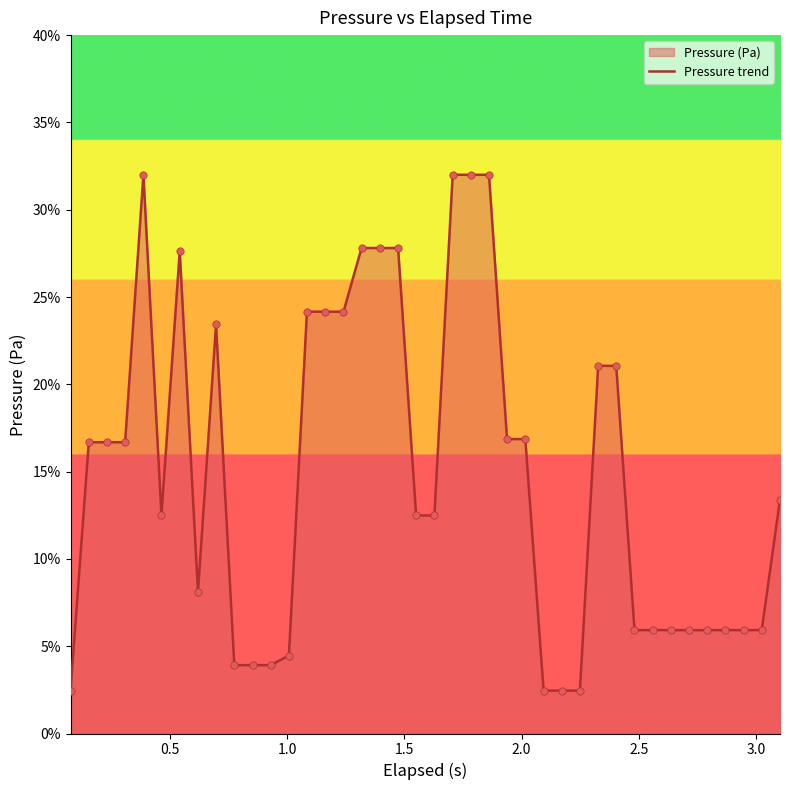

What is the difference between the maximum and minimum values?

29.5